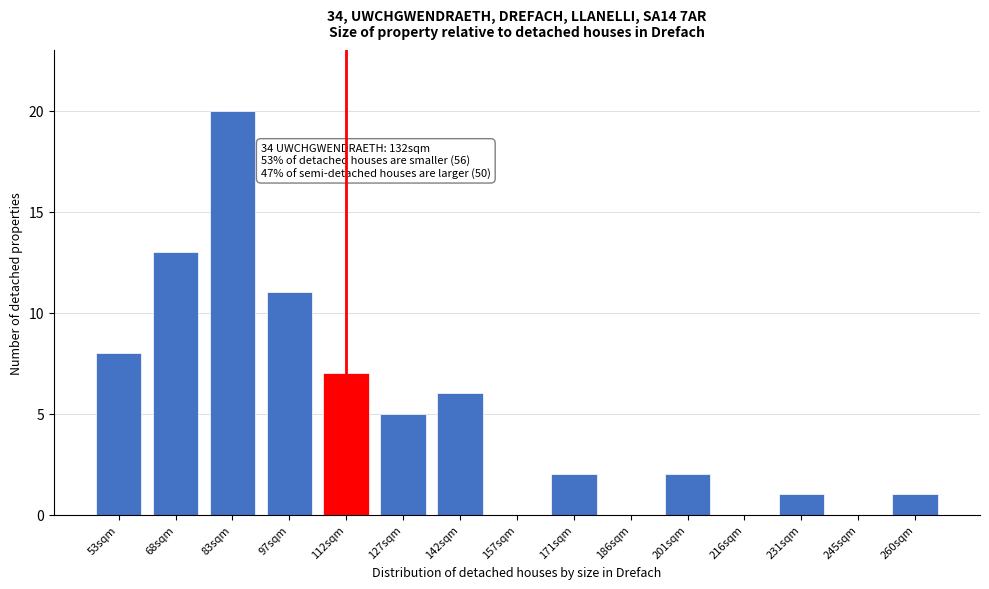

Reading right to left, list all the values displayed in this chart.

260sqm=1	245sqm=0	231sqm=1	216sqm=0	201sqm=2	186sqm=0	171sqm=2	157sqm=0	142sqm=6	127sqm=5	112sqm=7	97sqm=11	83sqm=20	68sqm=13	53sqm=8